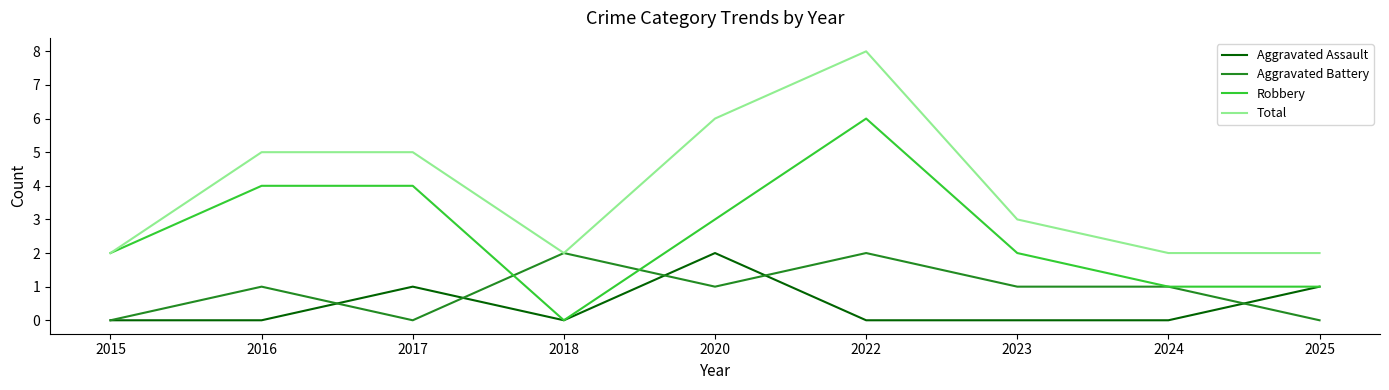

True or false: Total and Aggravated Assault cross at least once.

False